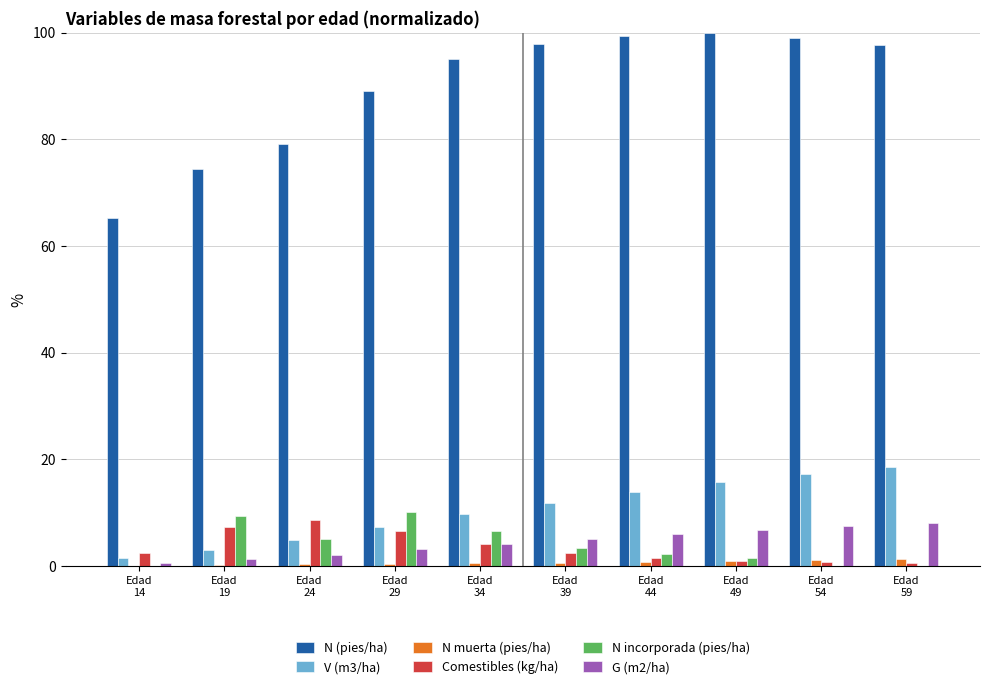

How many data points in V (m3/ha) are above 11?

5